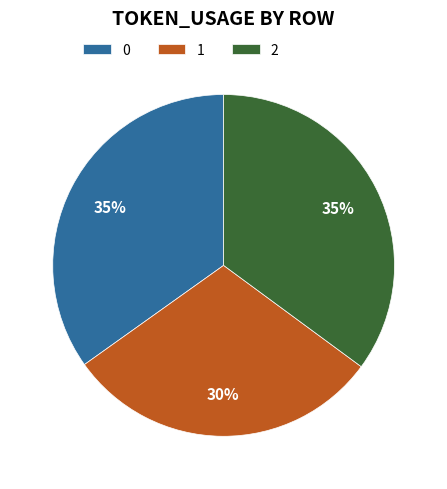

To the nearest percent, what is the average slice percentage?

33%